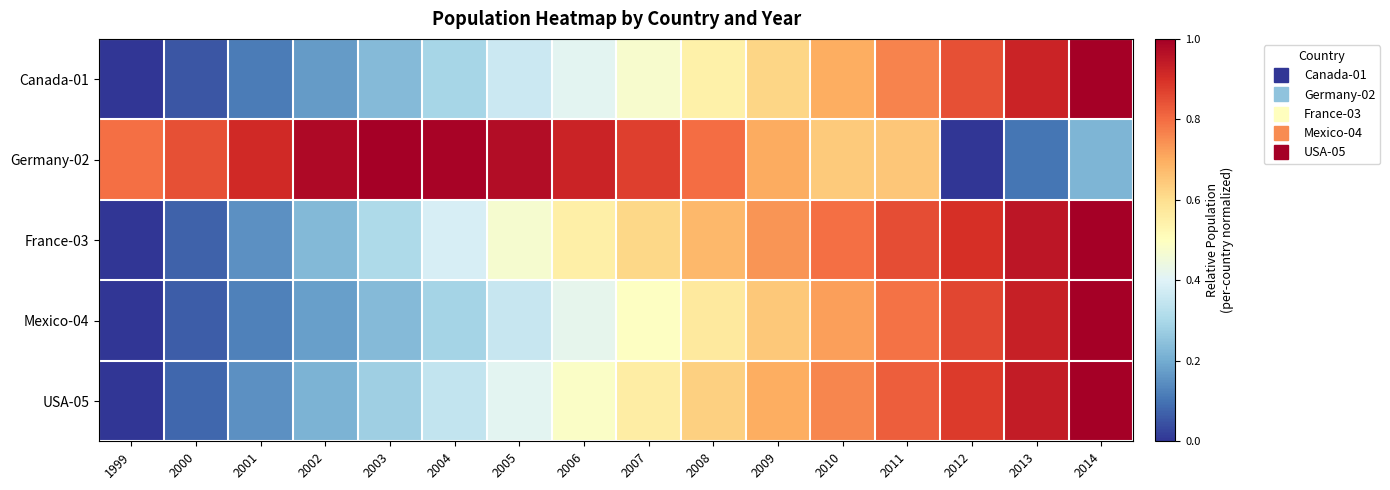

At which category is the sum across all series the highest?

2014